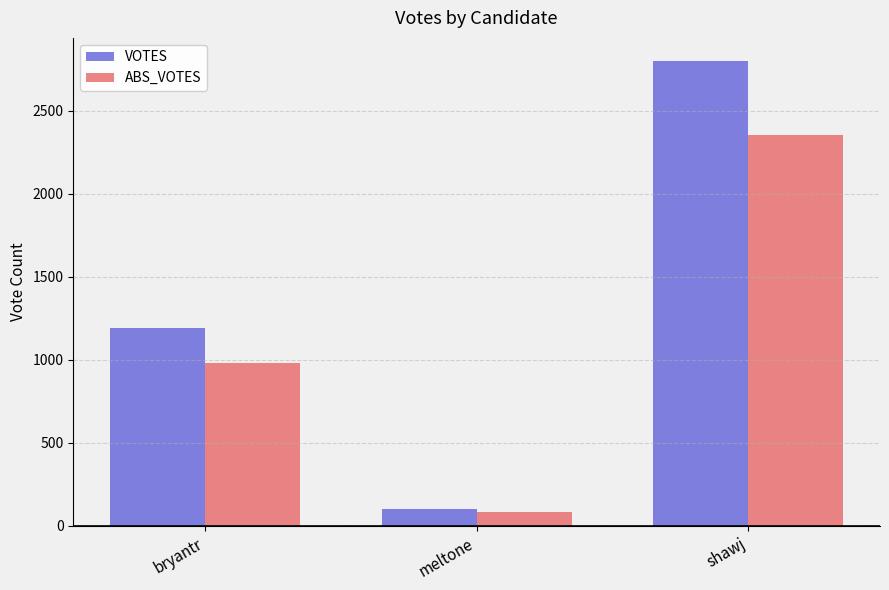

How many values in the ABS_VOTES series are below 978?

1